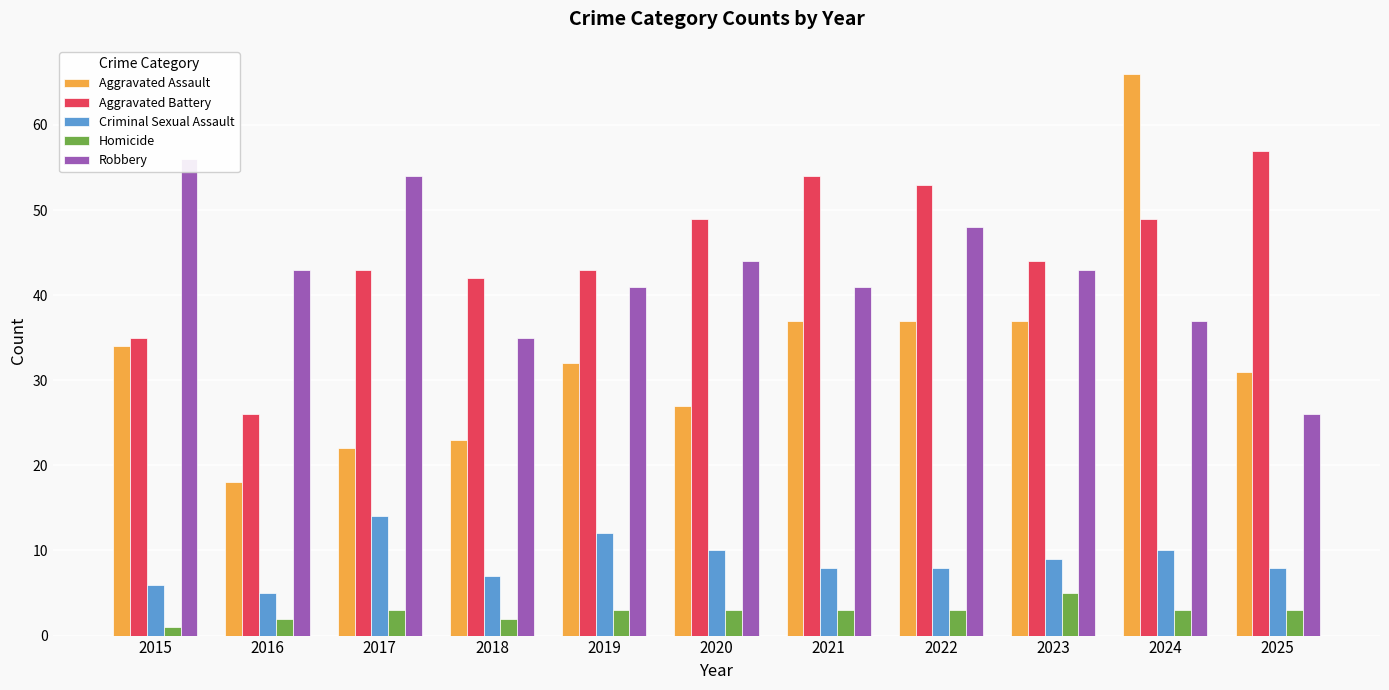

The Aggravated Battery series shows 53 at 2022. True or false?

True